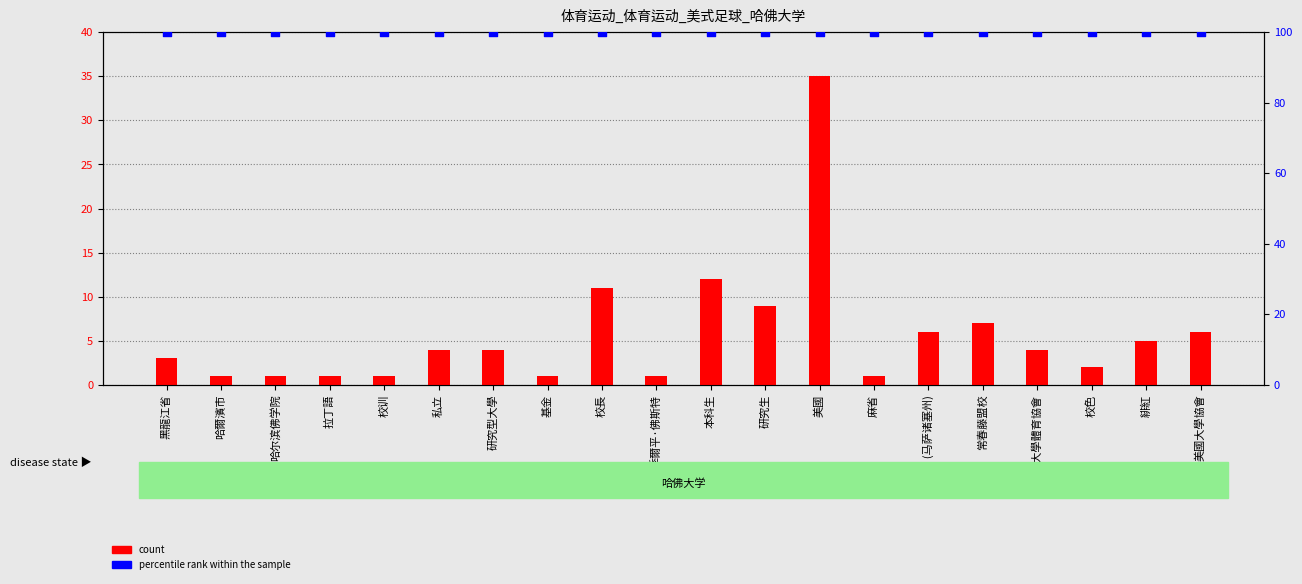

Which series reaches the maximum Y coordinate?

percentile rank within the sample